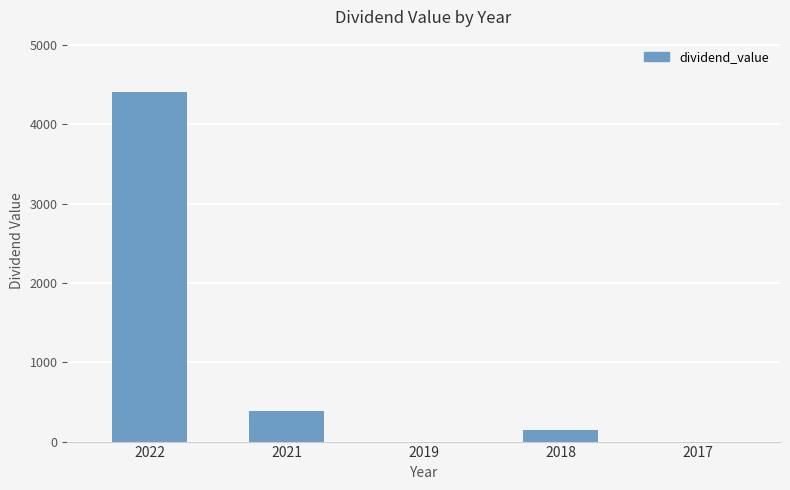

The chart shows a value of -2071.3 at 2019. True or false?

False